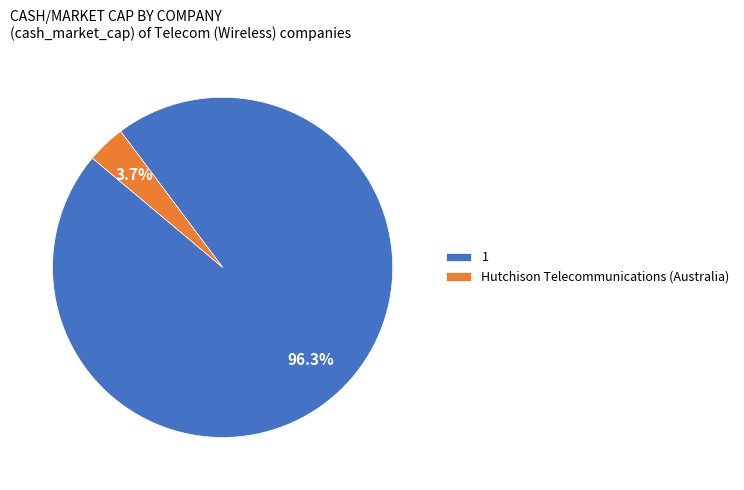

What portion of the pie excludes 1?

3.7%